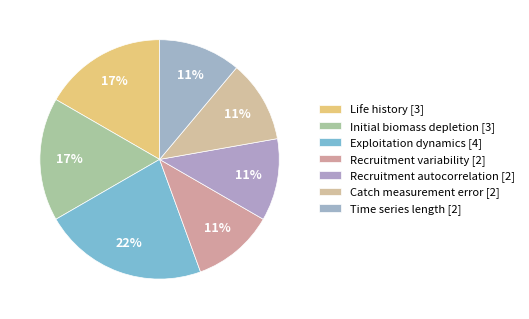

Count the number of slices in the pie.

7